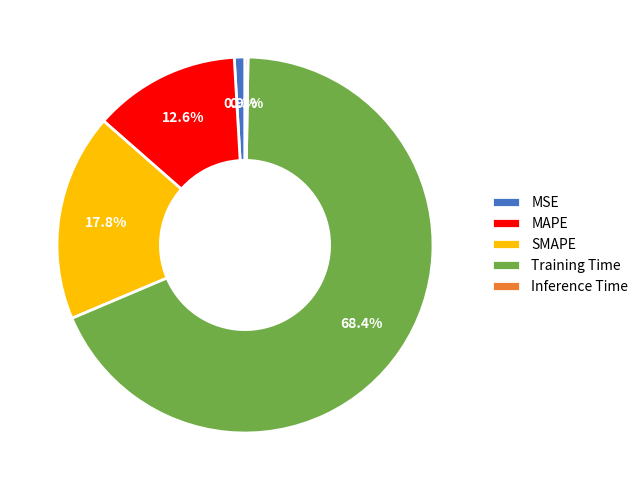

To the nearest percent, what percentage of the pie is MSE?

1%